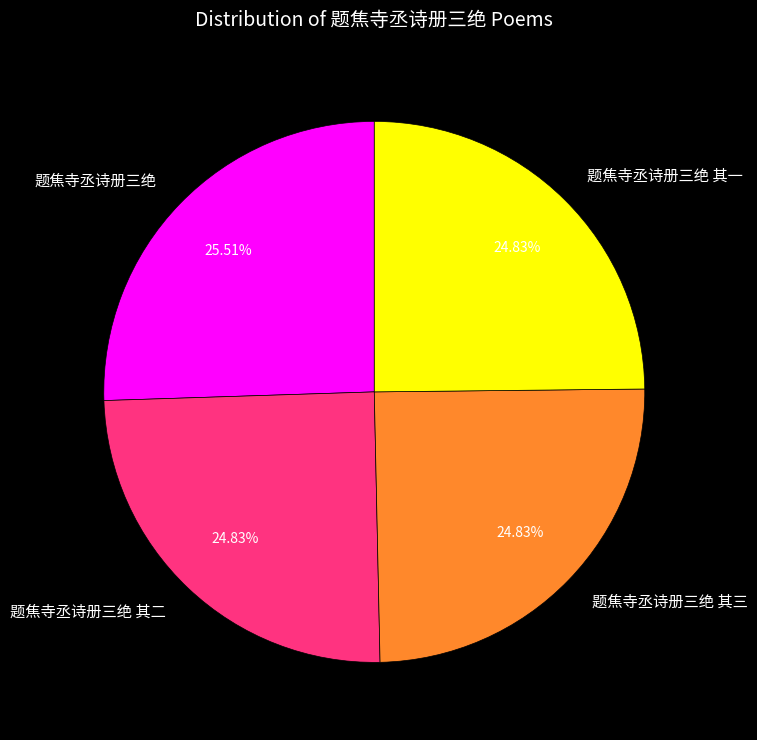

Is 题焦寺丞诗册三绝 其一 the majority of the pie?

No